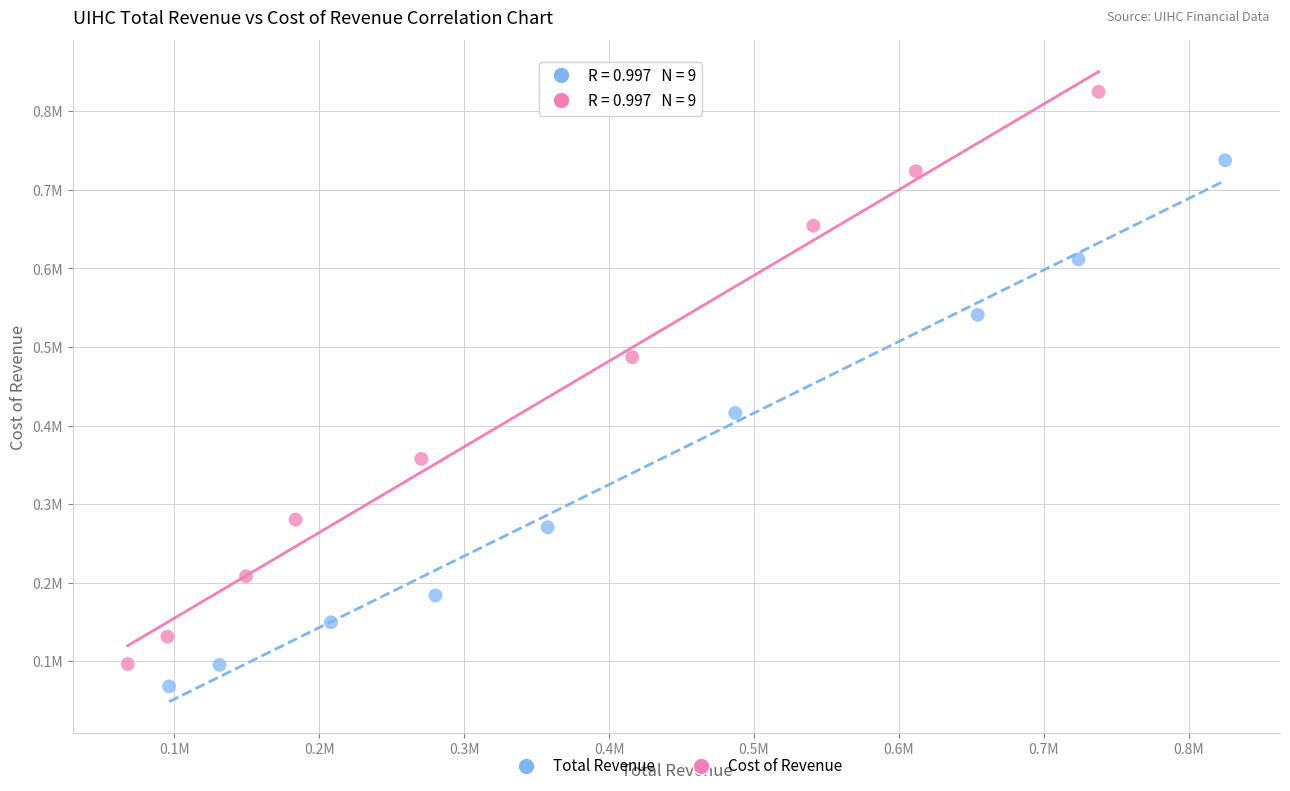

What are all the series names shown in the legend?

Total Revenue, Cost of Revenue